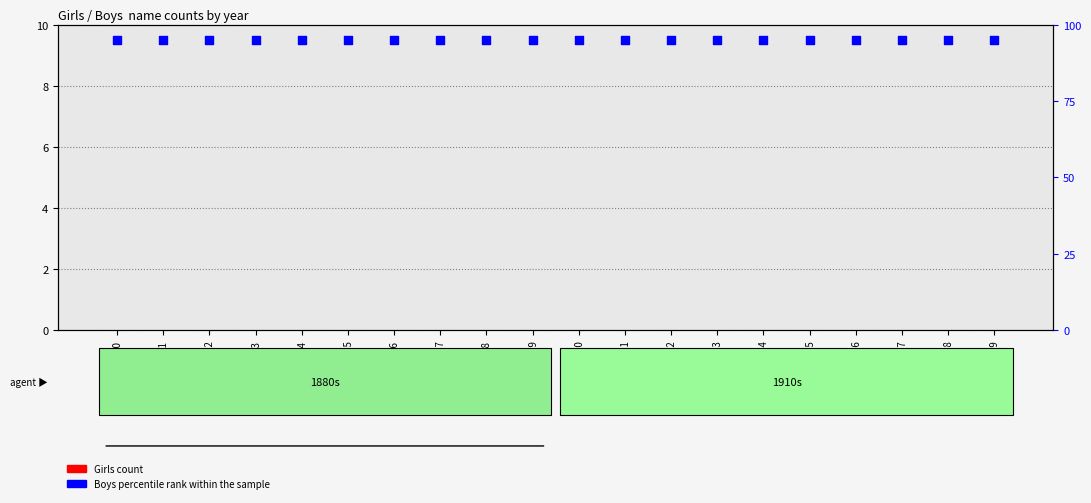

Which series has the widest spread of Y values?

Girls count